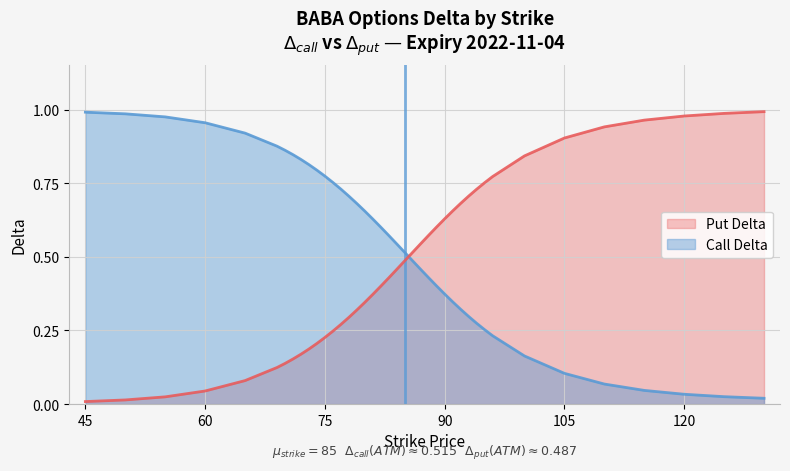

What is the value of the Call Delta point at the 22nd from the left?

0.5